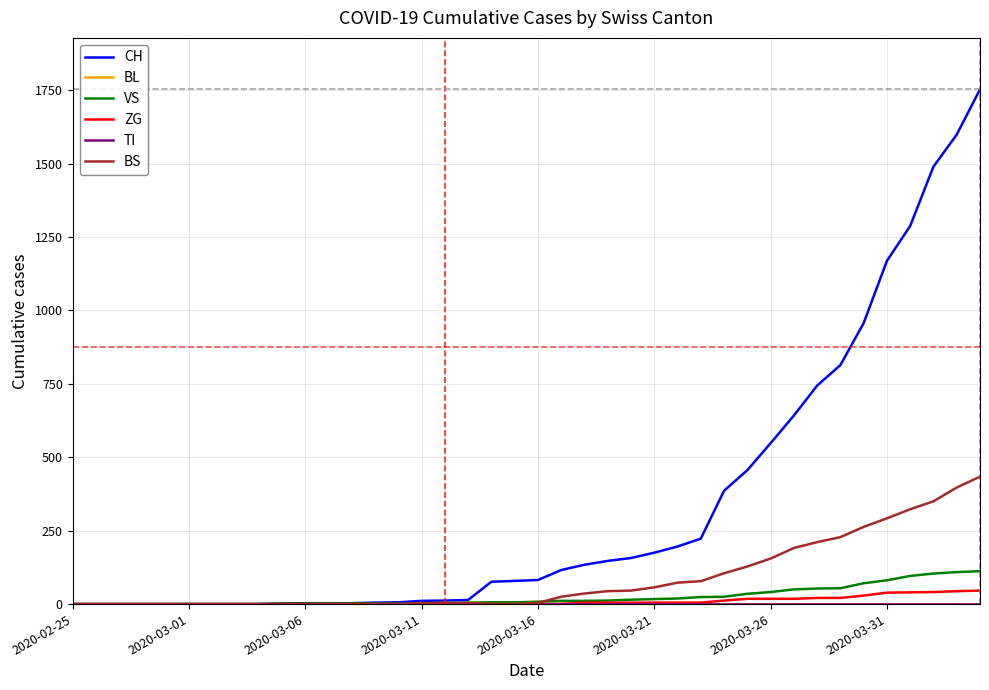

Does the chart have visible grid lines?

Yes